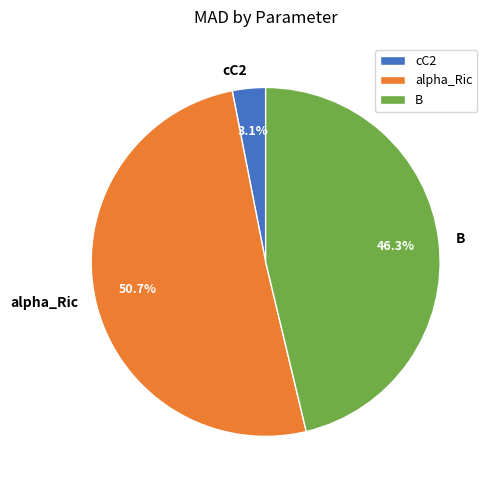

Combined, do alpha_Ric and B account for over 50%?

Yes